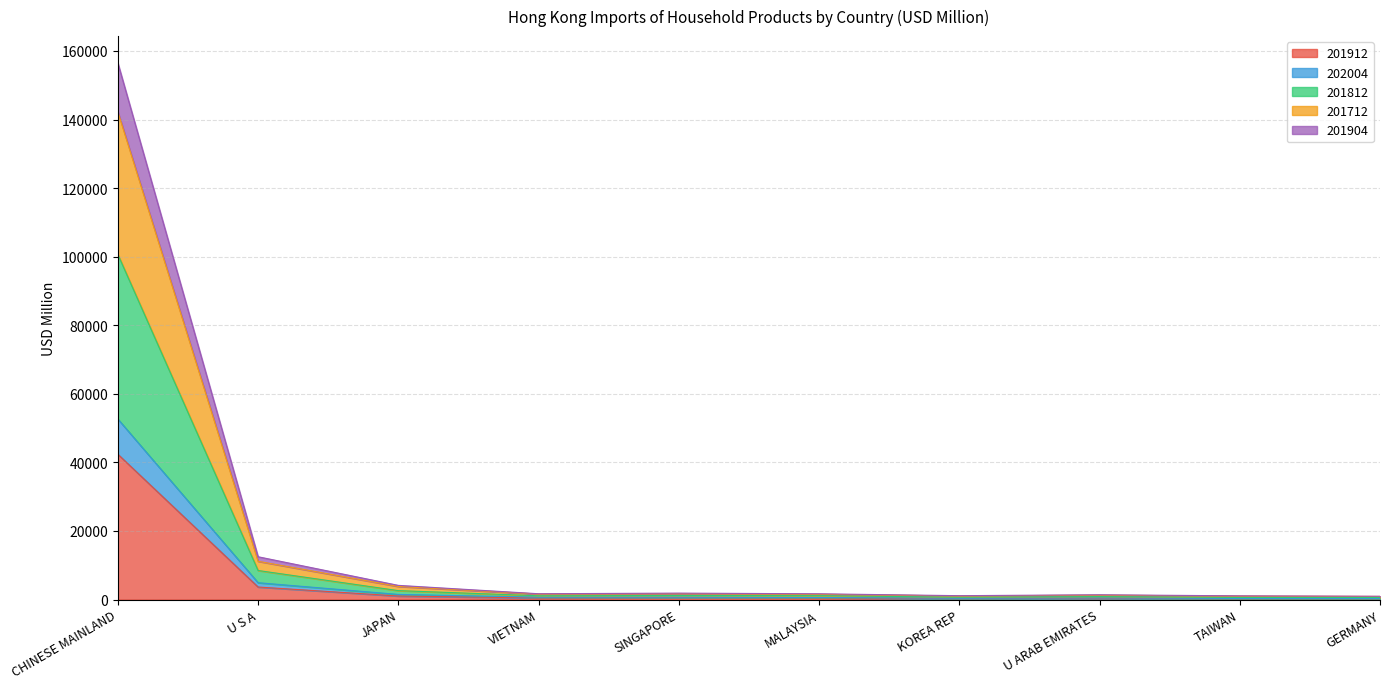

Which category has the highest value in the 201912 series?

CHINESE MAINLAND